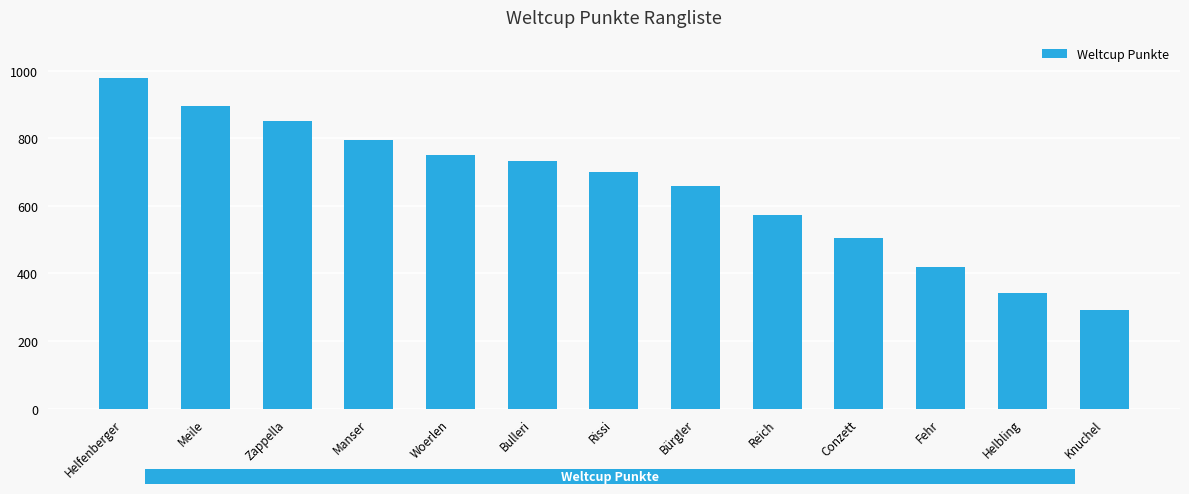

What is the change in value from Bürgler to Fehr?

-240